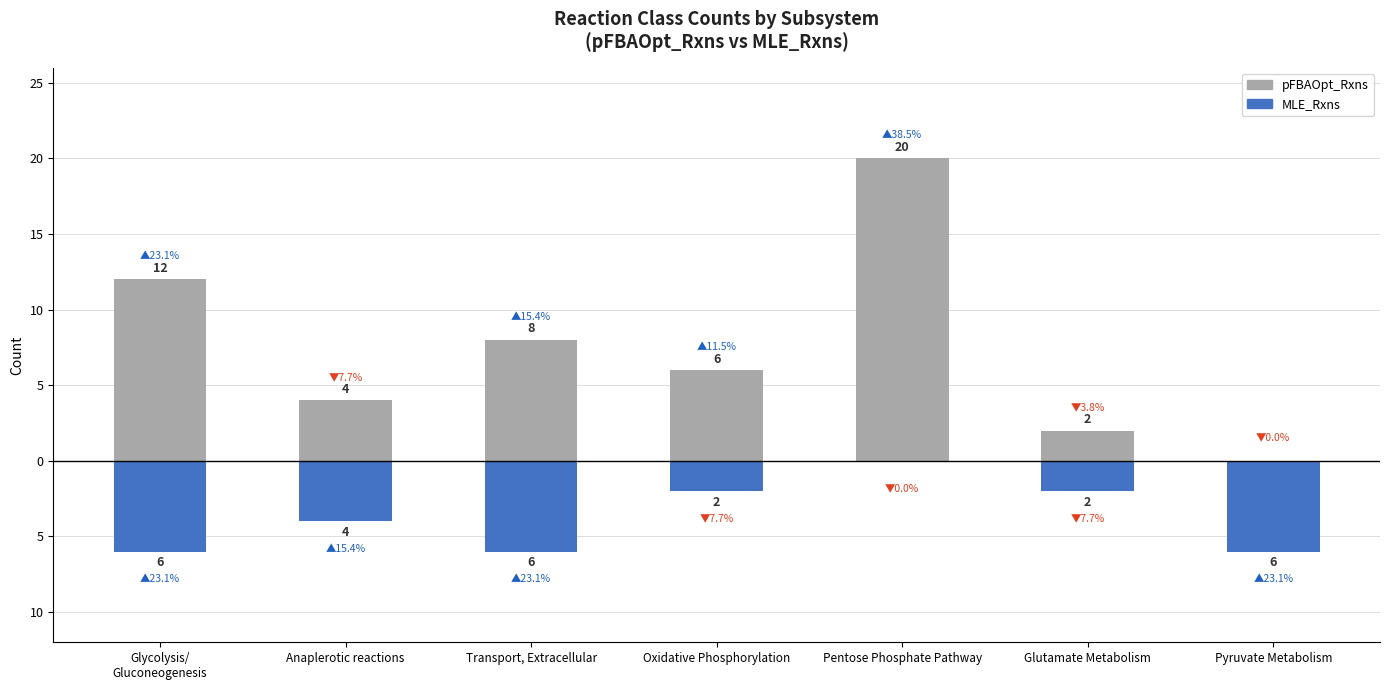

Count the number of categories in the chart.

7